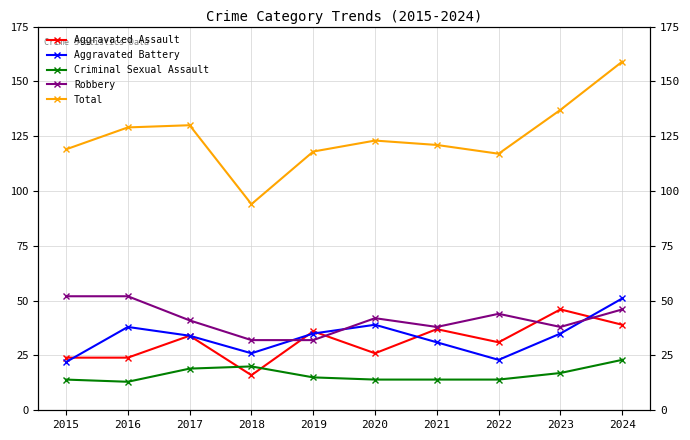

Reading left to right, extract all data points from this chart.

Aggravated Assault: 24	24	34	16	36	26	37	31	46	39
Aggravated Battery: 22	38	34	26	35	39	31	23	35	51
Criminal Sexual Assault: 14	13	19	20	15	14	14	14	17	23
Robbery: 52	52	41	32	32	42	38	44	38	46
Total: 119	129	130	94	118	123	121	117	137	159